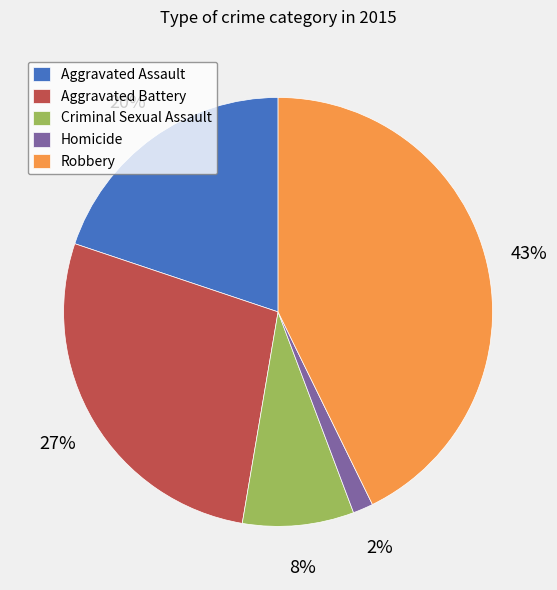

Is the sum of Aggravated Battery and Robbery greater than half?

Yes